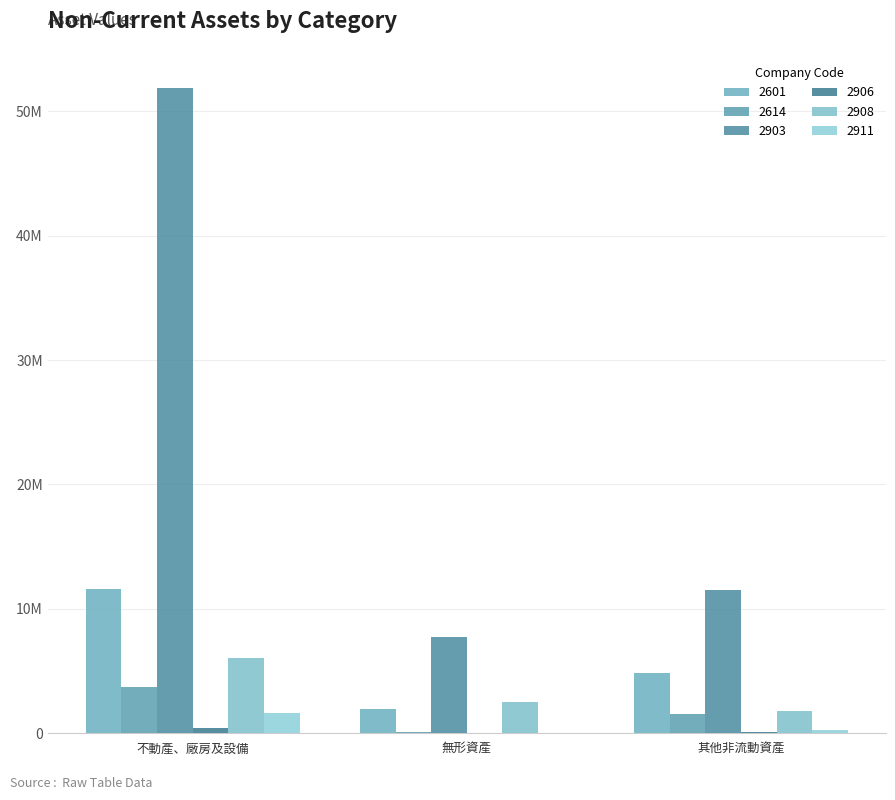

Reading right to left, transcribe all the data shown in this chart.

2601: 其他非流動資產=4836716	無形資產=1939954	不動產、廠房及設備=11558219
2614: 其他非流動資產=1537465	無形資產=72370	不動產、廠房及設備=3750240
2903: 其他非流動資產=11495182	無形資產=7711343	不動產、廠房及設備=51861561
2906: 其他非流動資產=102971	無形資產=3755	不動產、廠房及設備=441845
2908: 其他非流動資產=1829524	無形資產=2480674	不動產、廠房及設備=6056993
2911: 其他非流動資產=297140	無形資產=41267	不動產、廠房及設備=1663040